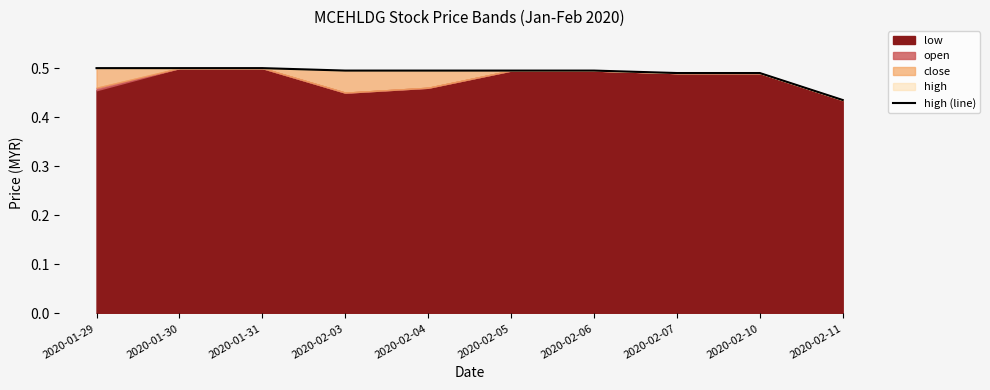

Reading left to right, list all the values displayed in this chart.

2020-01-29=0.5	2020-01-30=0.5	2020-01-31=0.5	2020-02-03=0.5	2020-02-04=0.5	2020-02-05=0.5	2020-02-06=0.5	2020-02-07=0.5	2020-02-10=0.5	2020-02-11=0.4